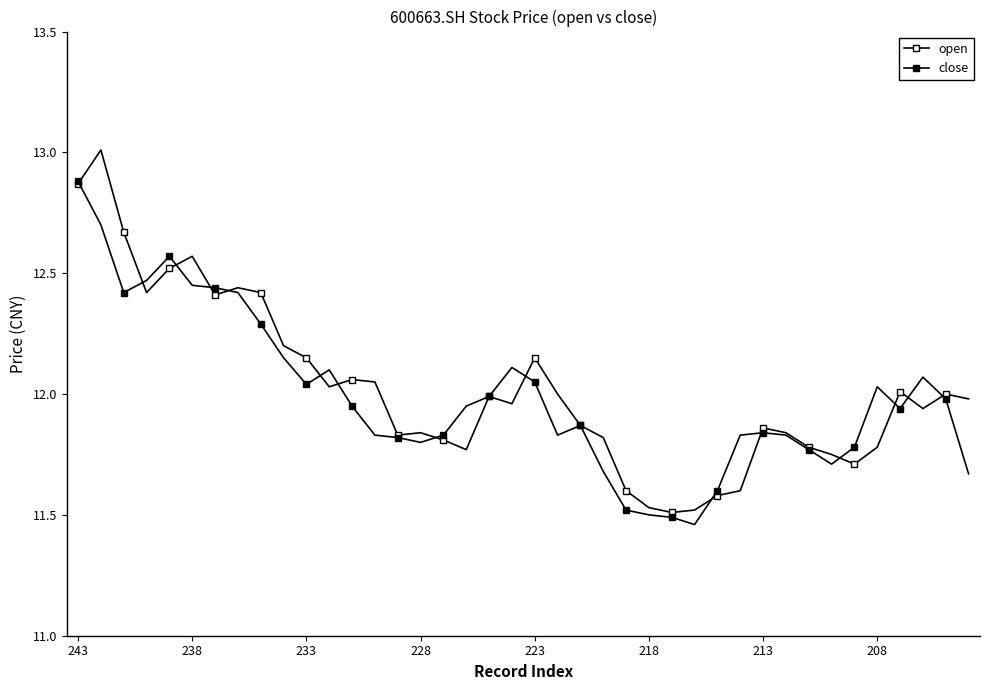

How many lines are shown in the chart?

2